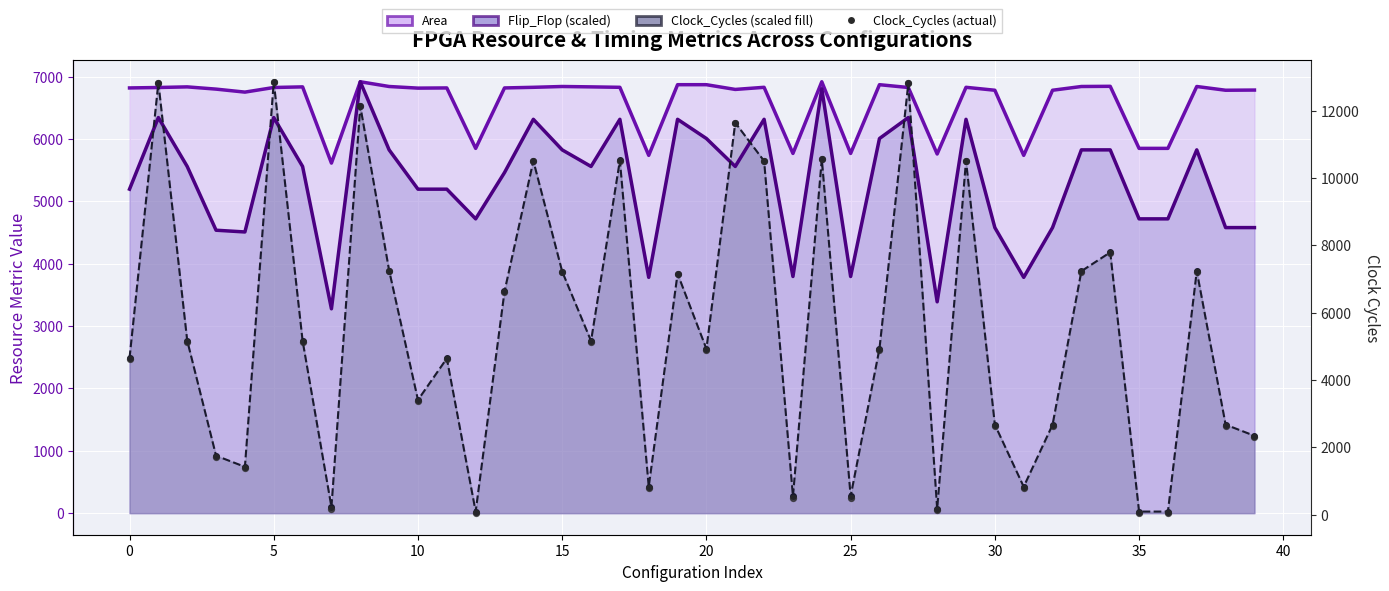

Which series has the largest Y range (max minus min)?

Clock_Cycles (actual)